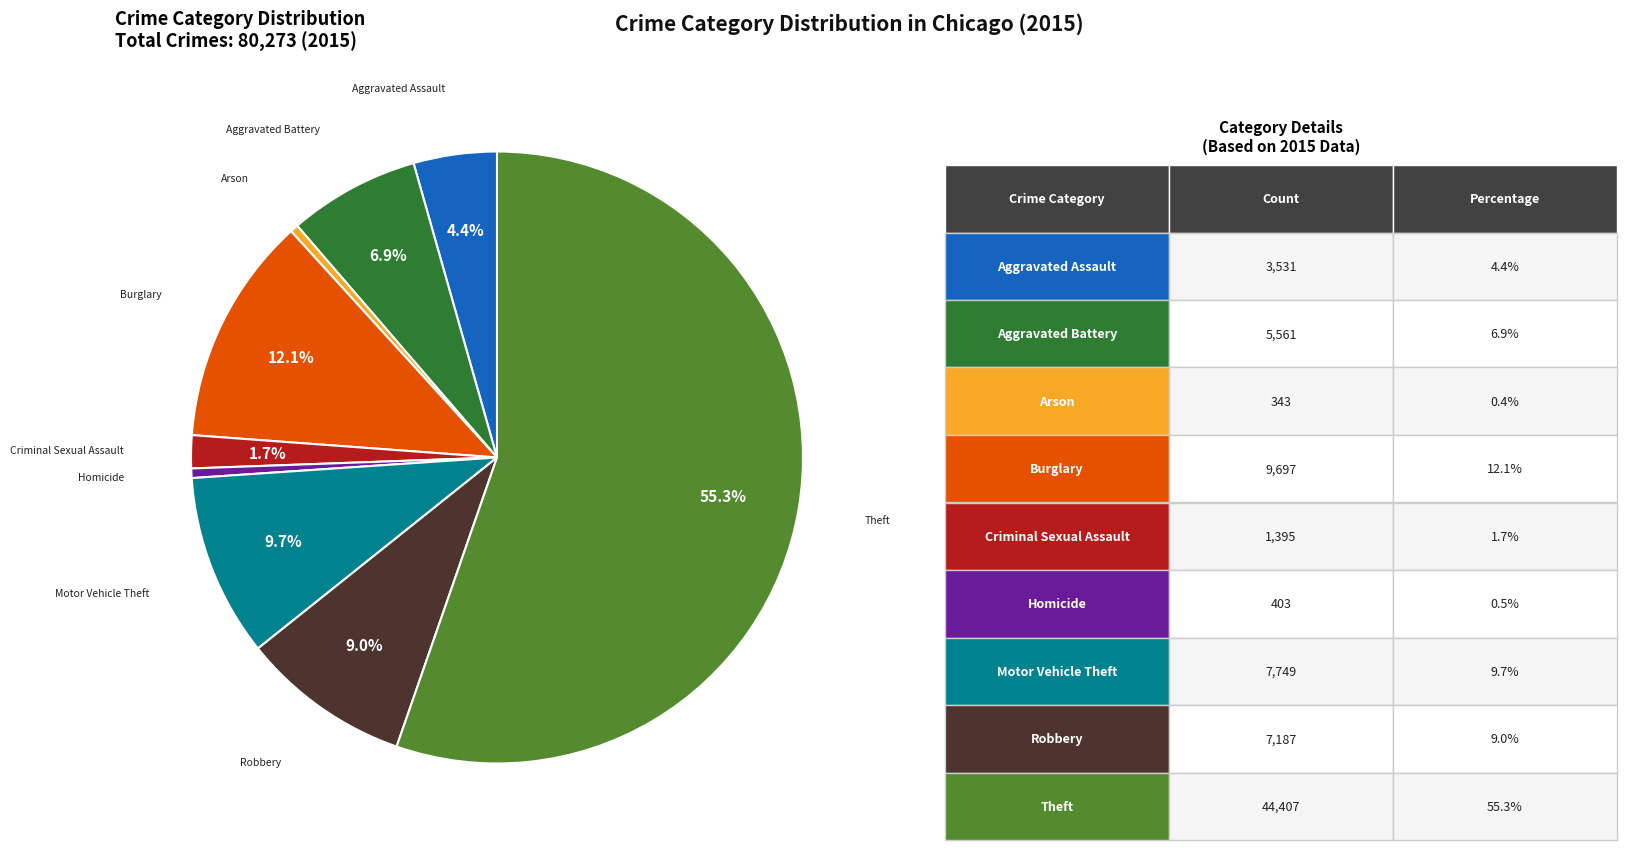

Is there any slice that represents more than half of the pie?

Yes